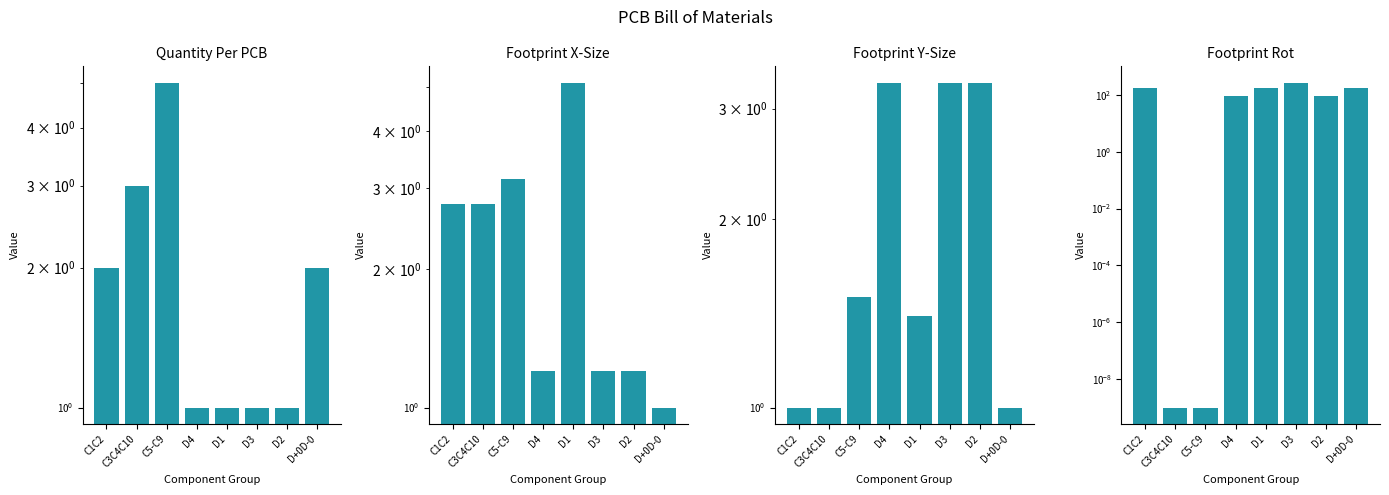

How many categories are shown in the chart?

8